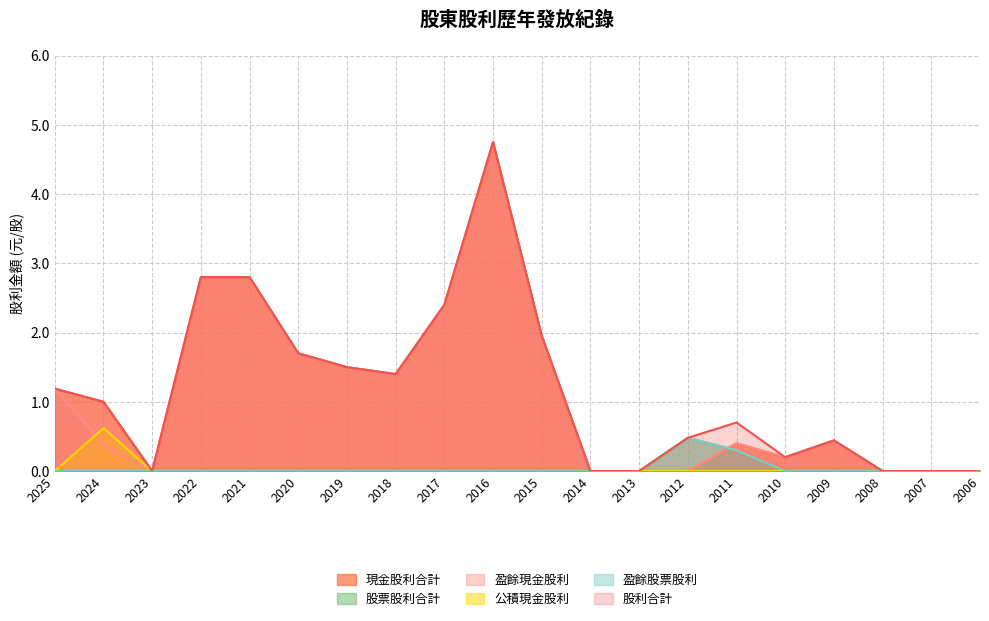

Reading left to right, extract all data points from this chart.

現金股利合計: 2025=1.2	2024=1.0	2023=0.0	2022=2.8	2021=2.8	2020=1.7	2019=1.5	2018=1.4	2017=2.4	2016=4.8	2015=2.0	2014=0.0	2013=0.0	2012=0.0	2011=0.4	2010=0.2	2009=0.4	2008=0.0	2007=0.0	2006=0.0
股票股利合計: 2025=0.0	2024=0.0	2023=0.0	2022=0.0	2021=0.0	2020=0.0	2019=0.0	2018=0.0	2017=0.0	2016=0.0	2015=0.0	2014=0.0	2013=0.0	2012=0.5	2011=0.3	2010=0.0	2009=0.0	2008=0.0	2007=0.0	2006=0.0
盈餘現金股利: 2025=1.2	2024=0.4	2023=0.0	2022=2.8	2021=2.8	2020=1.7	2019=1.5	2018=1.4	2017=2.4	2016=4.8	2015=2.0	2014=0.0	2013=0.0	2012=0.0	2011=0.4	2010=0.2	2009=0.4	2008=0.0	2007=0.0	2006=0.0
公積現金股利: 2025=0.0	2024=0.6	2023=0.0	2022=0.0	2021=0.0	2020=0.0	2019=0.0	2018=0.0	2017=0.0	2016=0.0	2015=0.0	2014=0.0	2013=0.0	2012=0.0	2011=0.0	2010=0.0	2009=0.0	2008=0.0	2007=0.0	2006=0.0
盈餘股票股利: 2025=0.0	2024=0.0	2023=0.0	2022=0.0	2021=0.0	2020=0.0	2019=0.0	2018=0.0	2017=0.0	2016=0.0	2015=0.0	2014=0.0	2013=0.0	2012=0.5	2011=0.3	2010=0.0	2009=0.0	2008=0.0	2007=0.0	2006=0.0
股利合計: 2025=1.2	2024=1.0	2023=0.0	2022=2.8	2021=2.8	2020=1.7	2019=1.5	2018=1.4	2017=2.4	2016=4.8	2015=2.0	2014=0.0	2013=0.0	2012=0.5	2011=0.7	2010=0.2	2009=0.4	2008=0.0	2007=0.0	2006=0.0